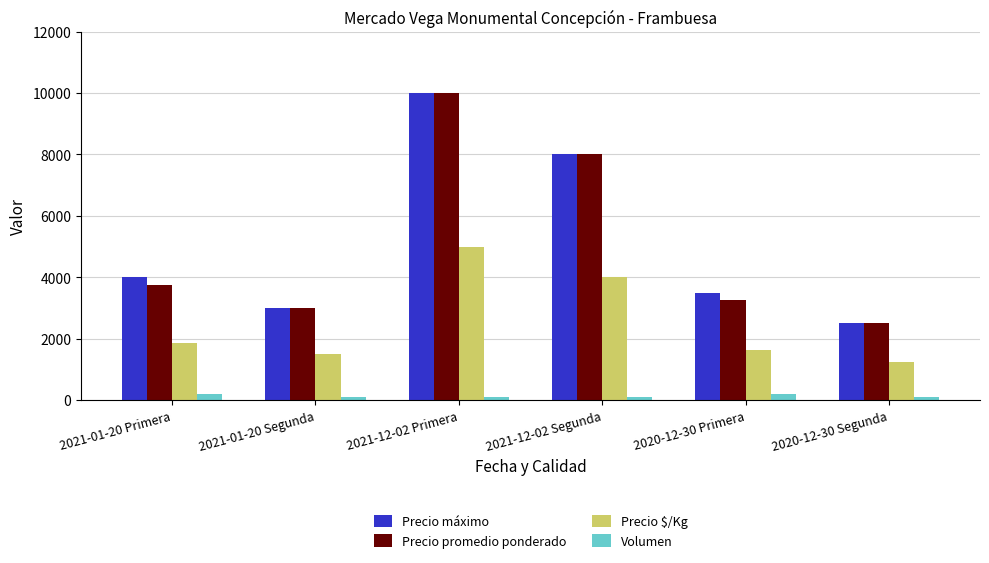

Rank the categories by Precio máximo value from highest to lowest.

2021-12-02 Primera, 2021-12-02 Segunda, 2021-01-20 Primera, 2020-12-30 Primera, 2021-01-20 Segunda, 2020-12-30 Segunda